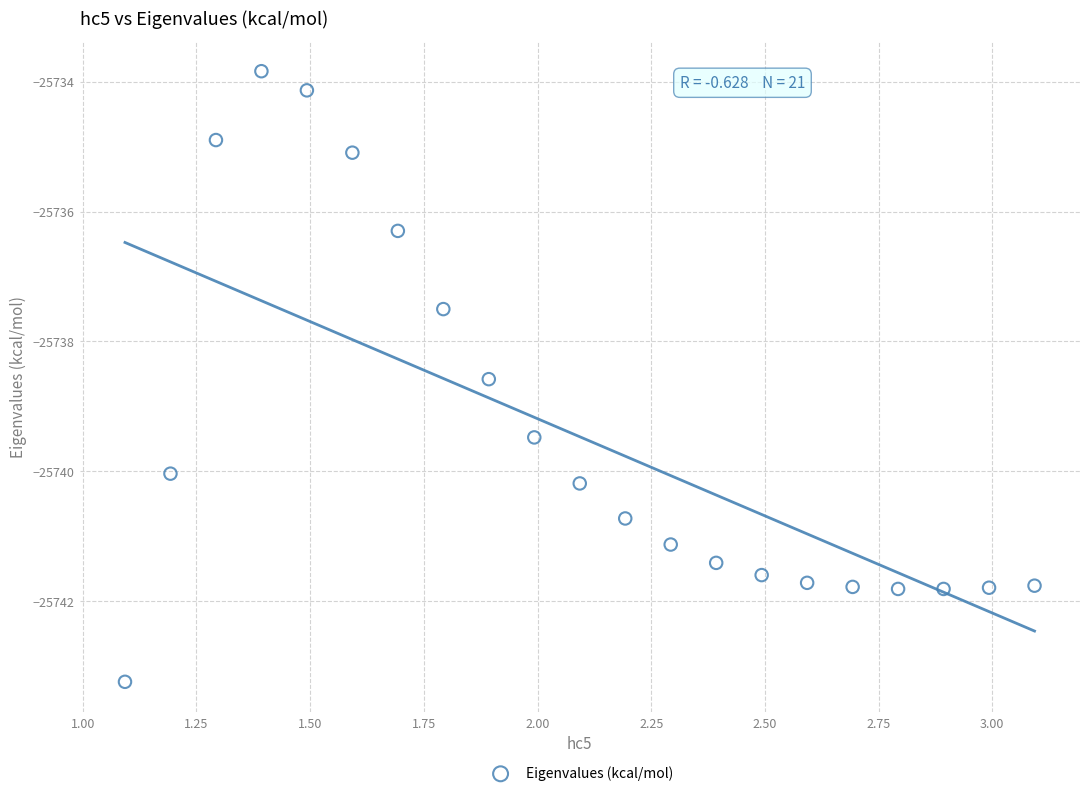

What is the range of Y values (max minus min)?

9.4